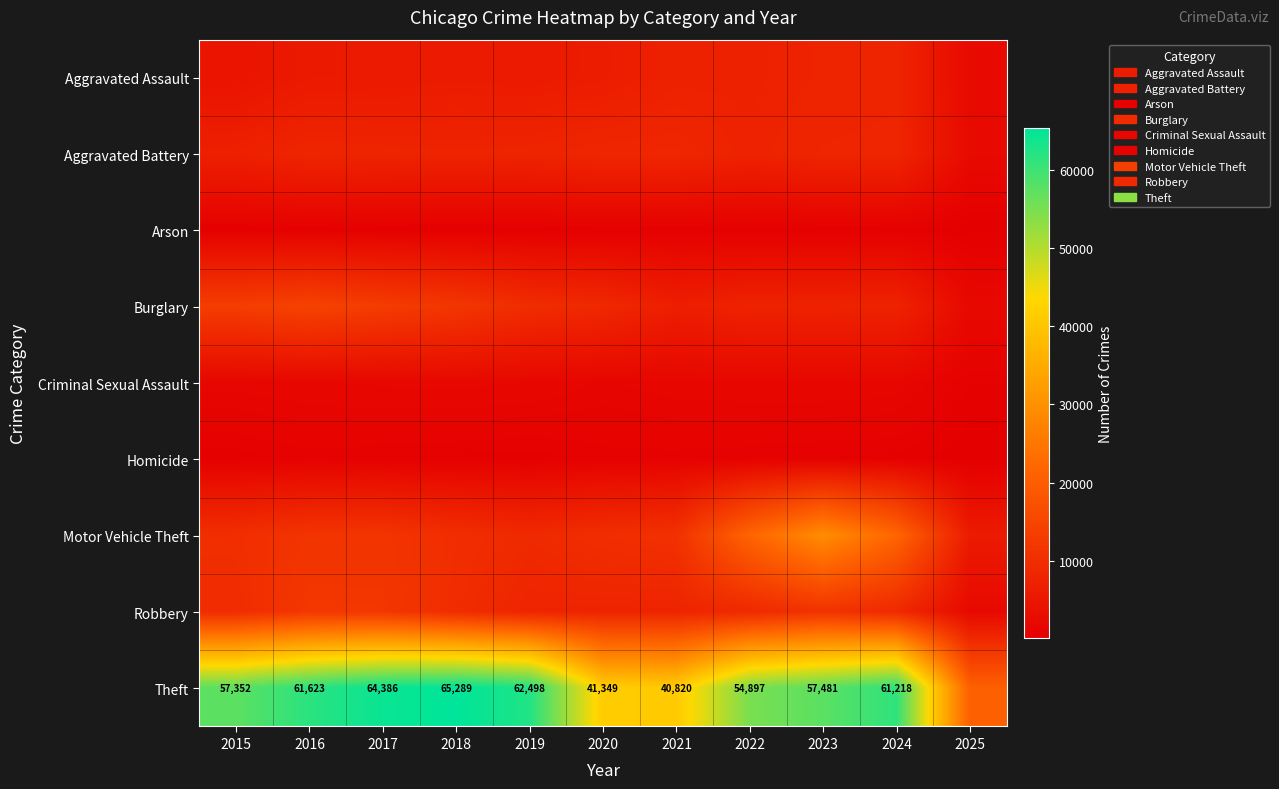

The Theft series shows 11149 at 2020. True or false?

False